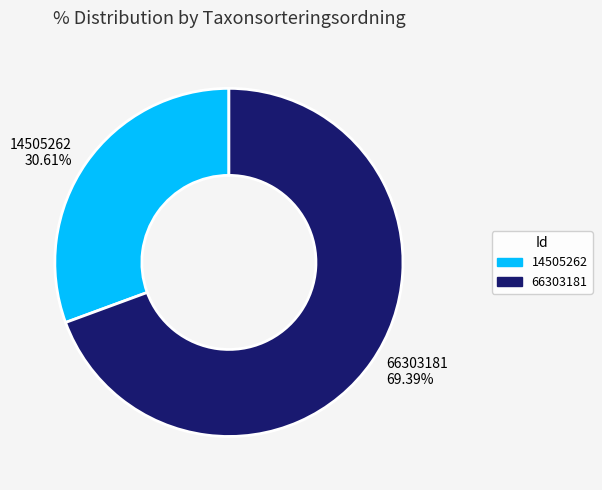

To the nearest percent, what is the combined percentage of 66303181 and 14505262?

100%